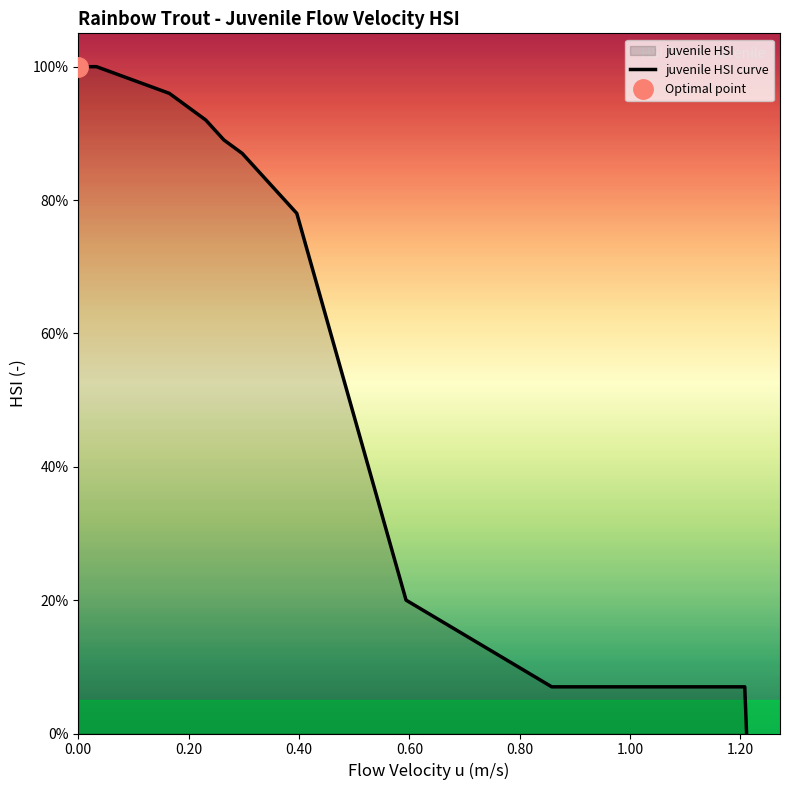

What is the difference between the maximum and second lowest values?

0.9